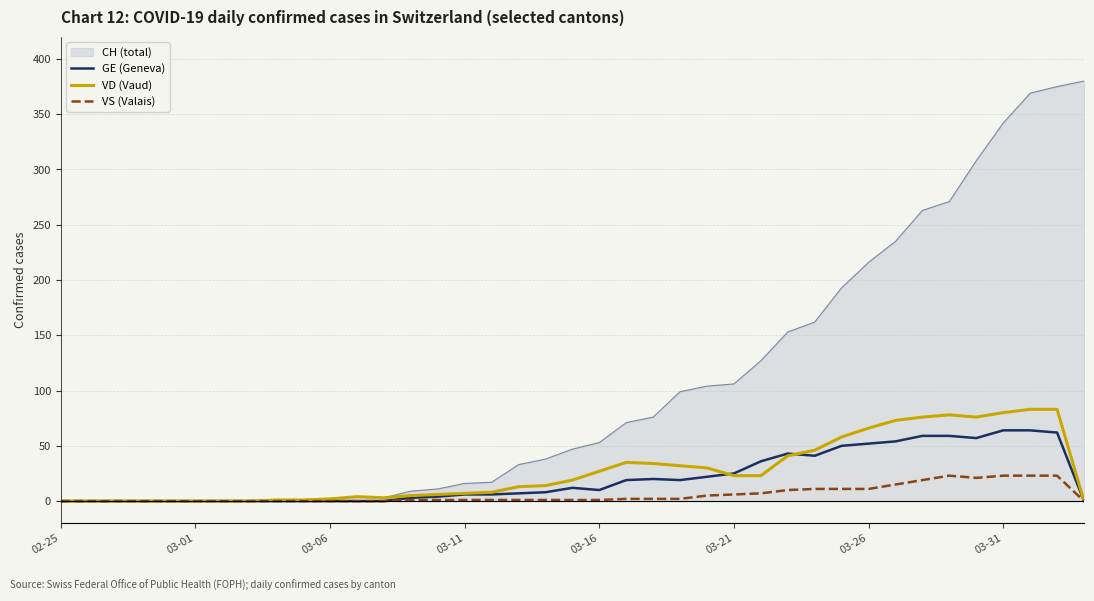

What is the highest value of the CH (total) series?

380